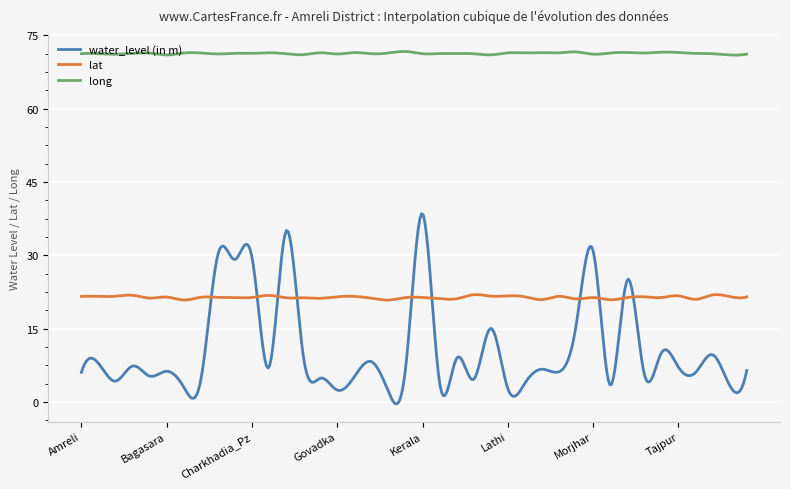

Rank the series by their maximum value, from highest to lowest.

long, water_level (in m), lat